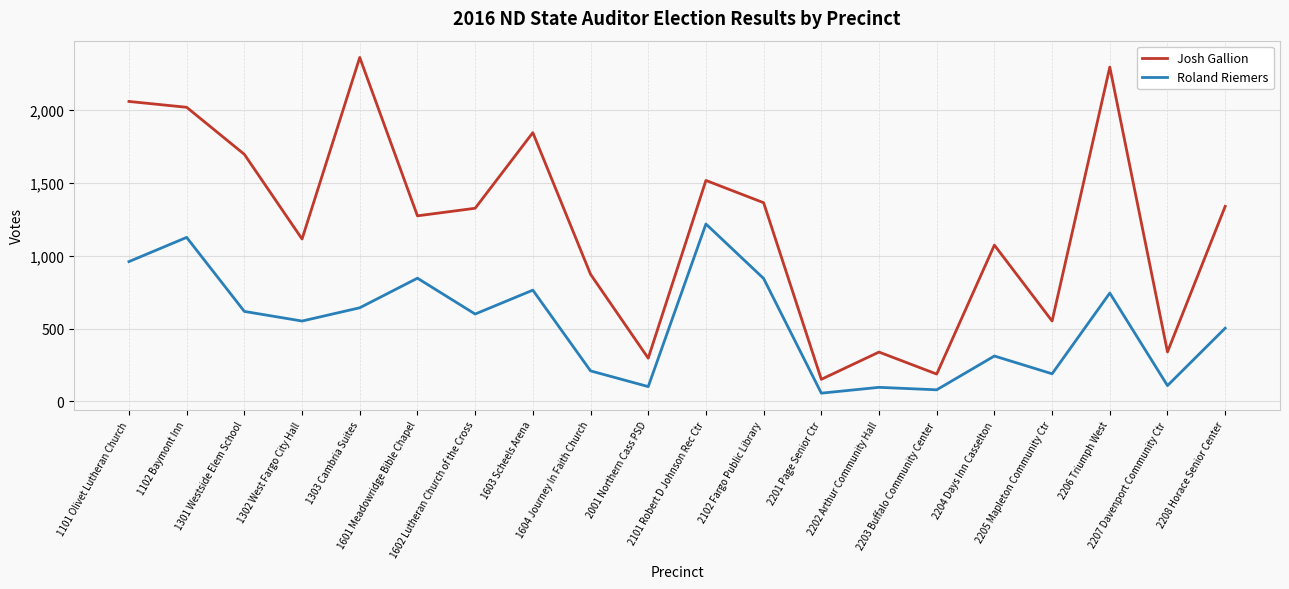

True or false: Josh Gallion has more than 0 points higher than both neighbors.

True